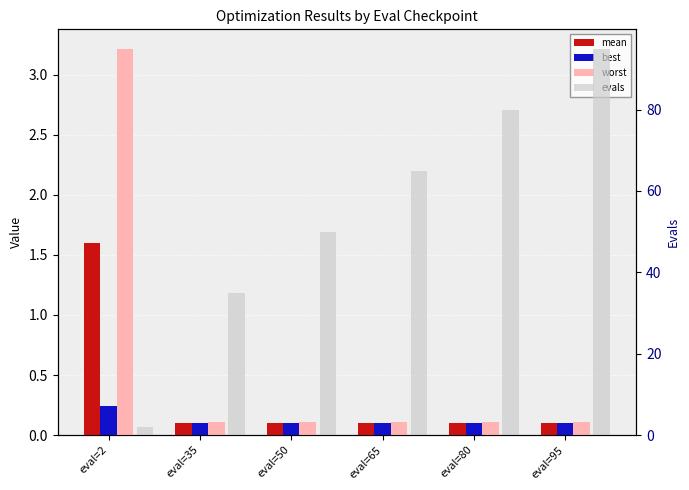

Reading left to right, list all the values displayed in this chart.

mean: 1.6	0.1	0.1	0.1	0.1	0.1
best: 0.2	0.1	0.1	0.1	0.1	0.1
worst: 3.2	0.1	0.1	0.1	0.1	0.1
evals: 2.0	35.0	50.0	65.0	80.0	95.0